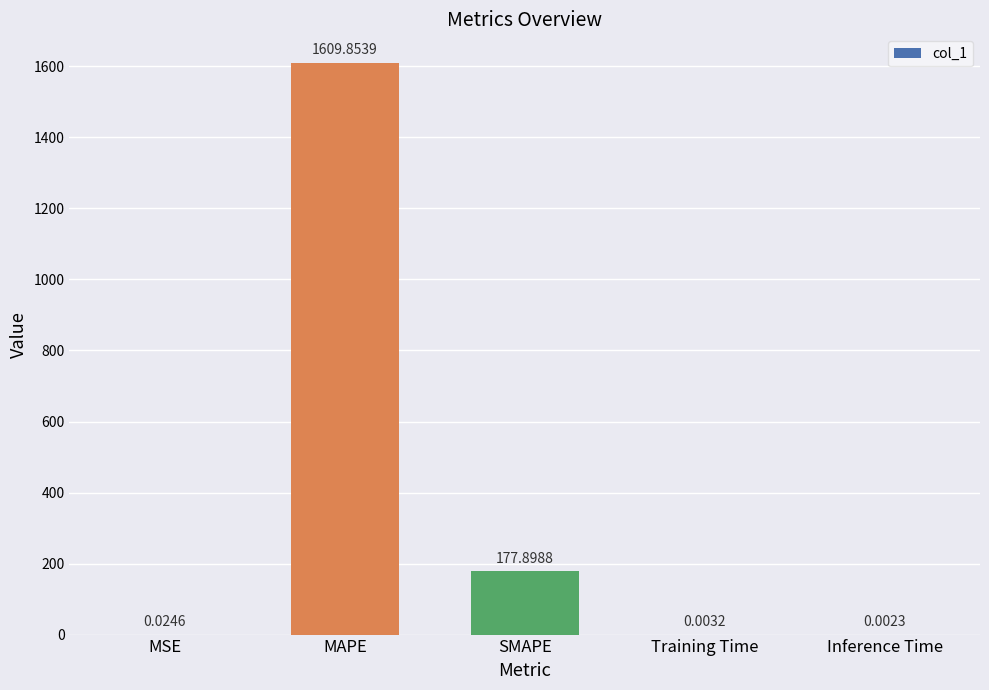

Which has a higher value, SMAPE or Inference Time?

SMAPE